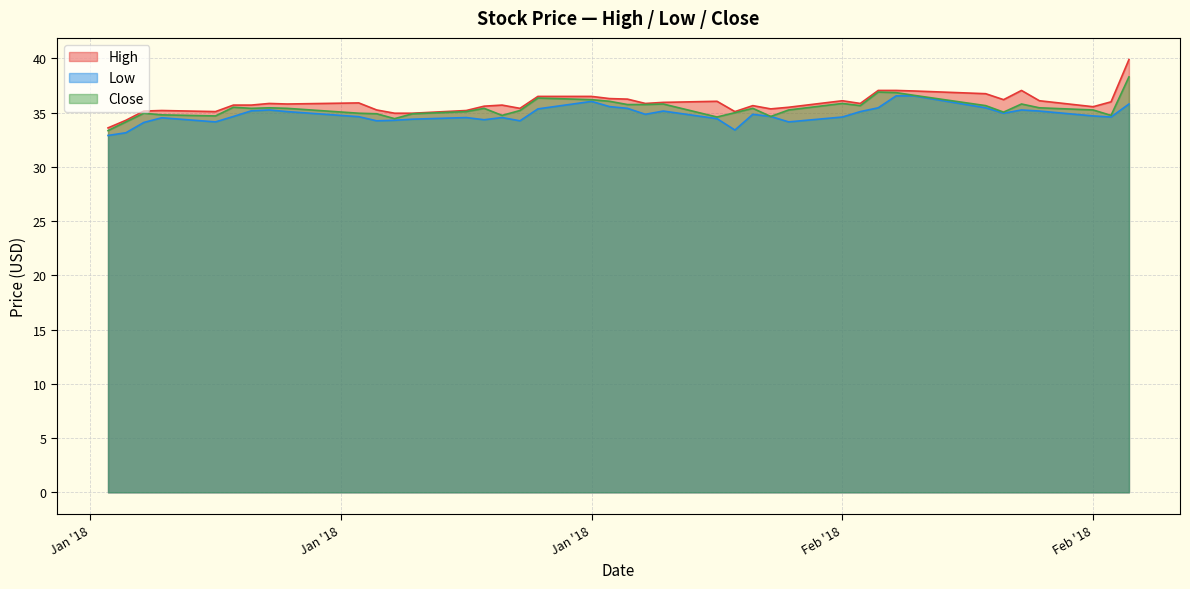

How many distinct data groups are displayed?

3